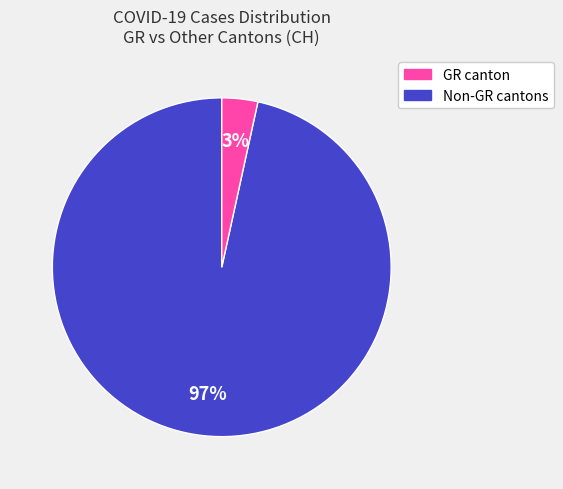

Is there a majority slice in this chart?

Yes